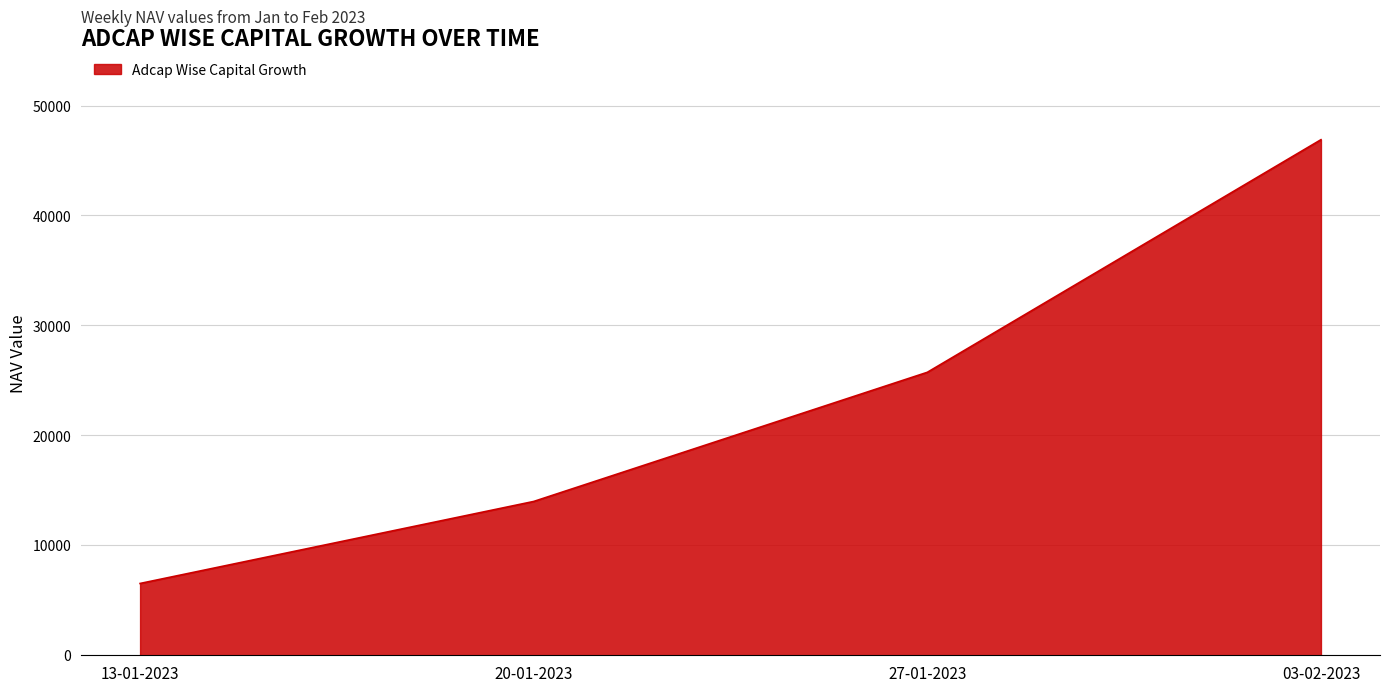

True or false: there are more than 1 points higher than both neighbors.

False